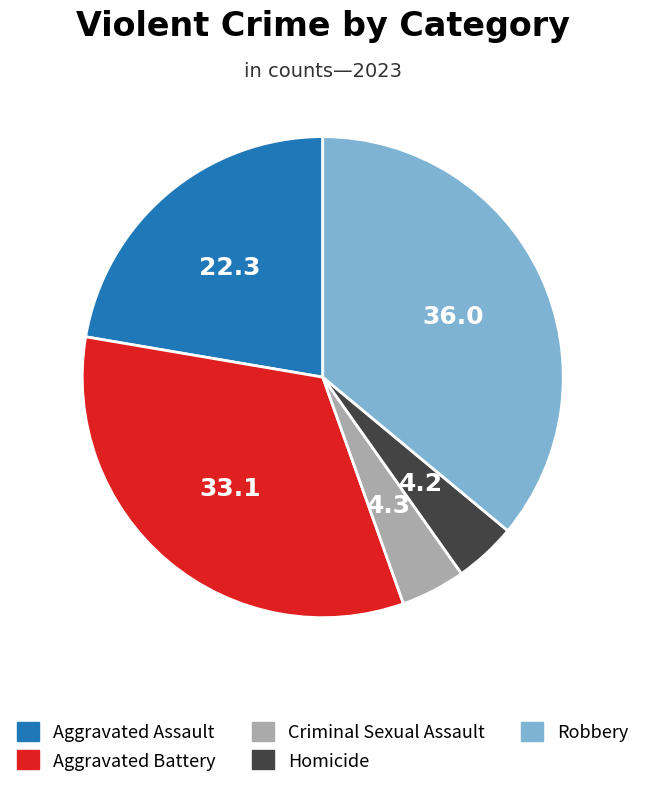

How many slices are in this pie chart?

5